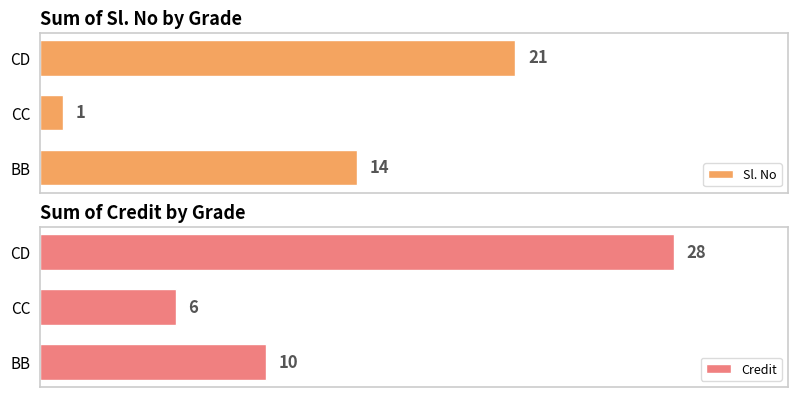

How many values in the Credit series are below 10?

1